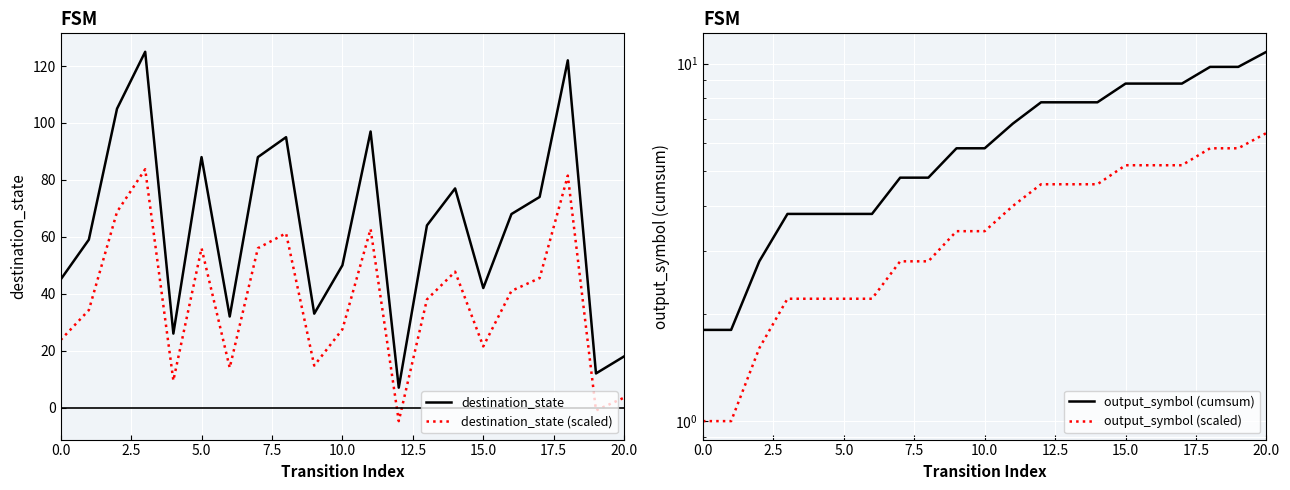

What is the difference between the maximum and second lowest values in the destination_state (scaled) series?

84.8